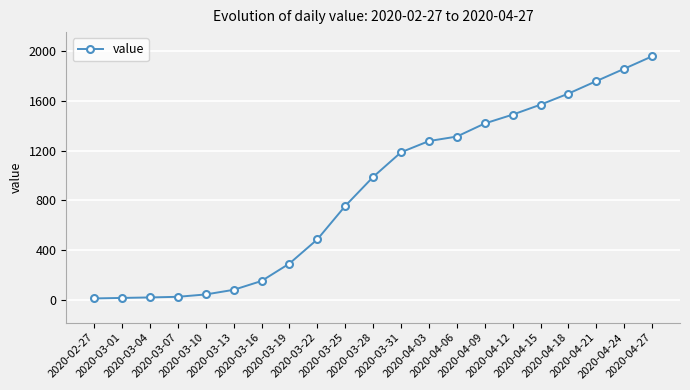

What is the difference between the second highest and second lowest values?

1839